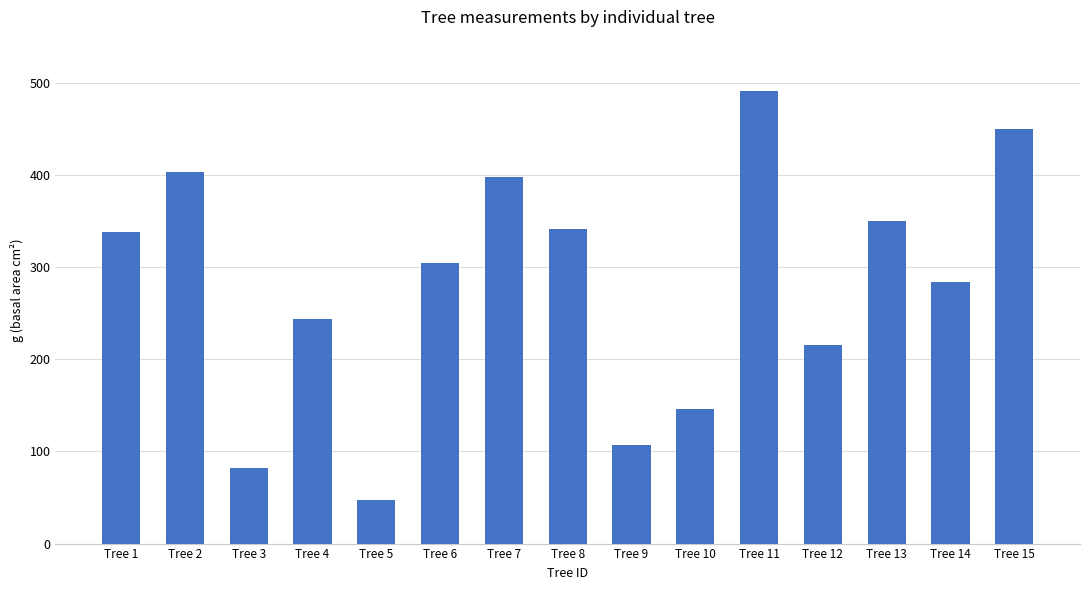

What is the difference between the maximum and minimum values?

443.7